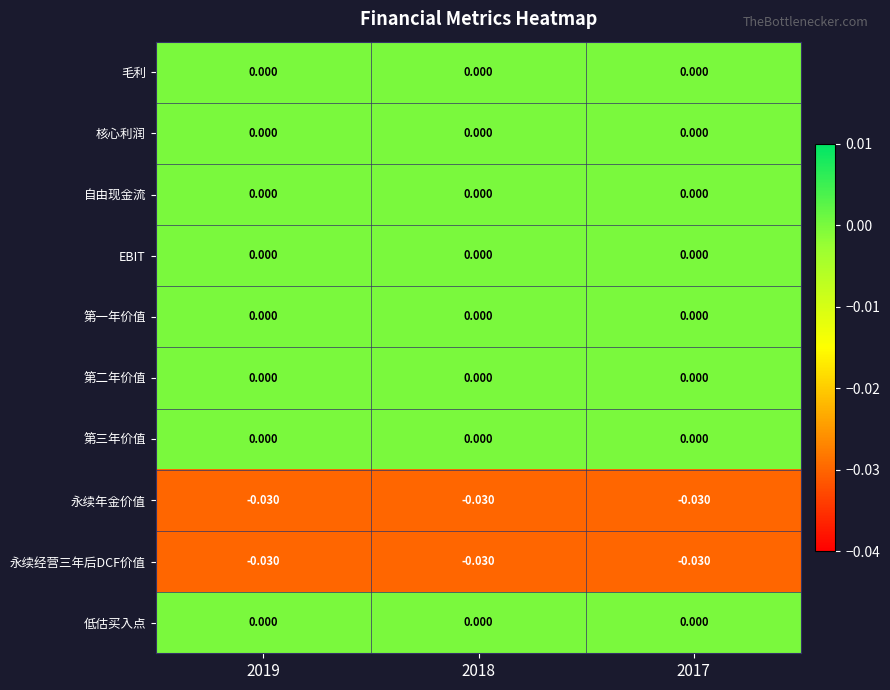

Which series has the largest range (max minus min)?

毛利